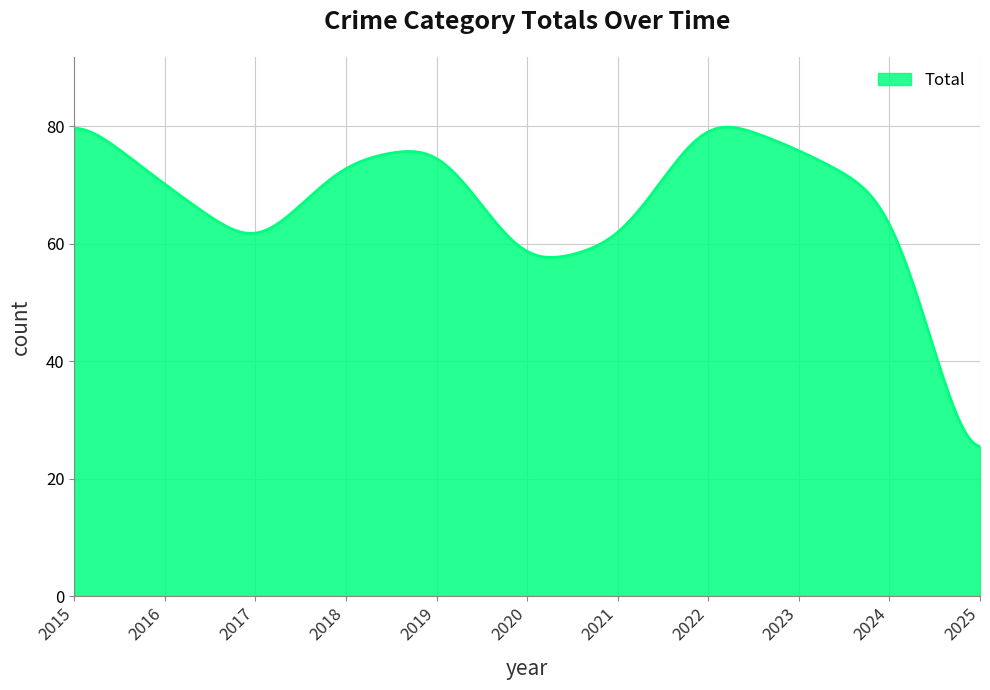

What is the minimum value shown in the chart?

25.5